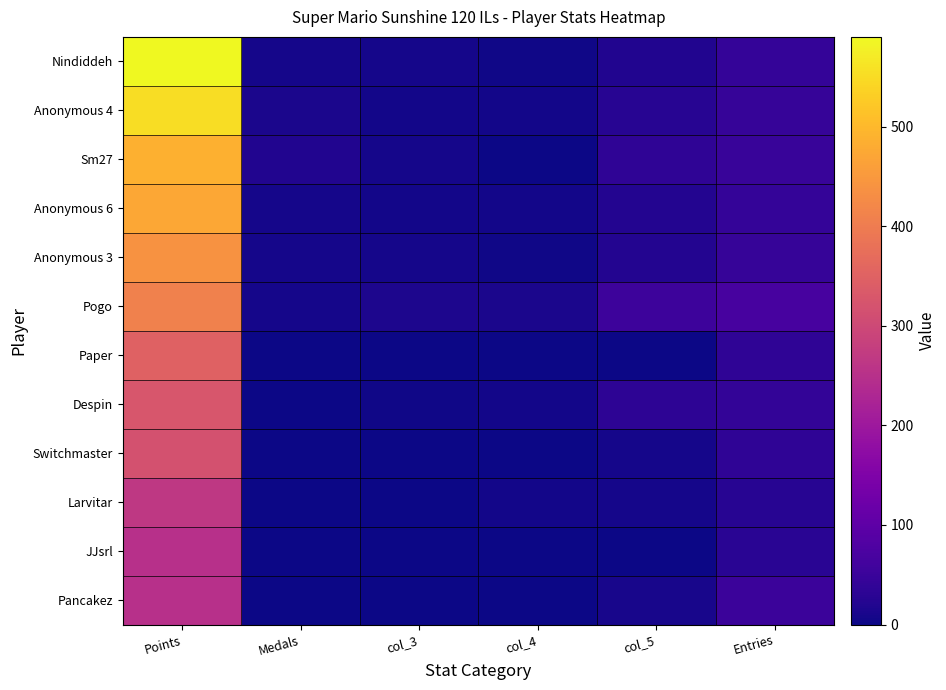

At how many categories does at least one series exceed 191?

1